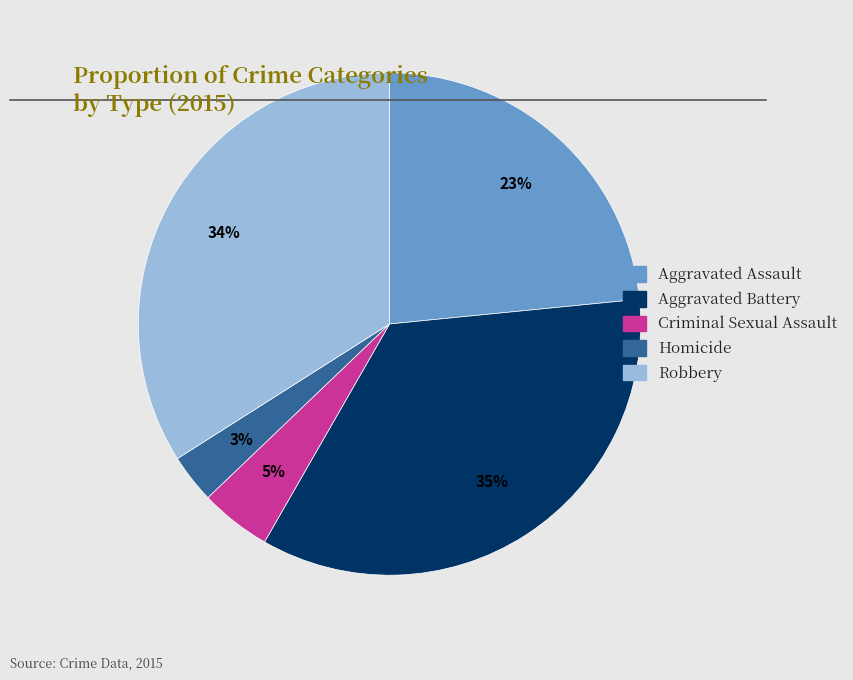

To the nearest percent, what is the combined percentage of Robbery and Homicide?

37%